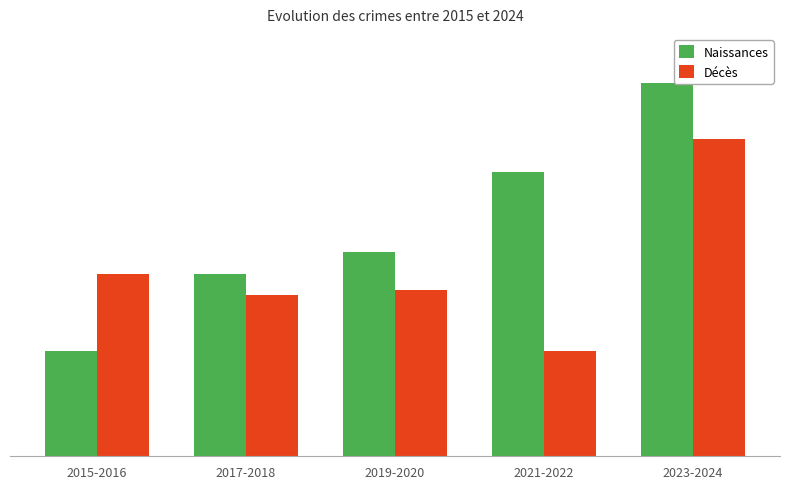

Is it true that Naissances equals 338 at 2017-2018?

True